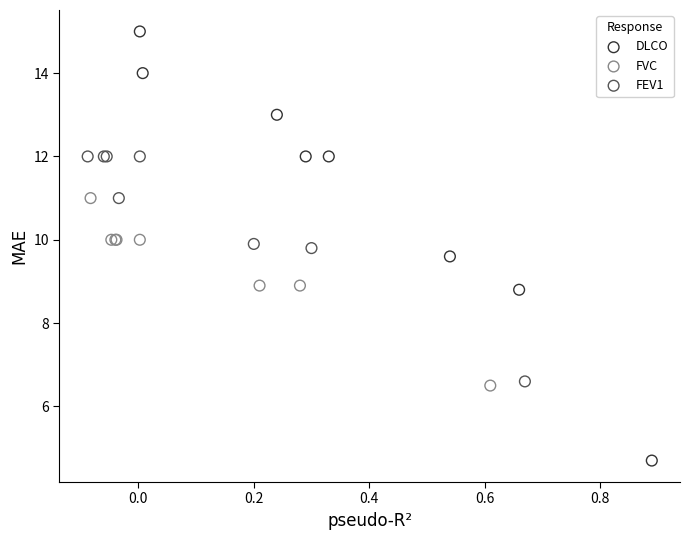

Which series reaches the minimum Y coordinate?

DLCO